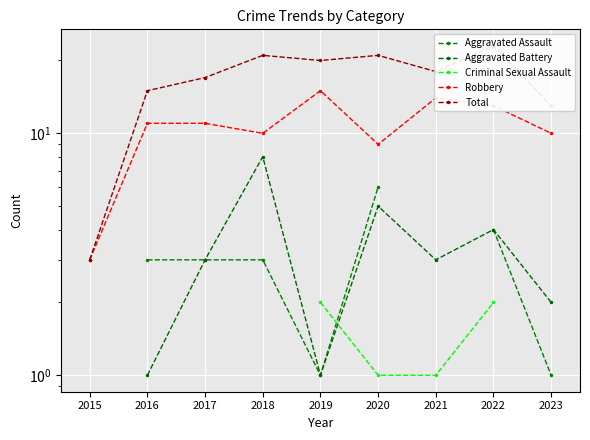

How many series are shown in this chart?

5